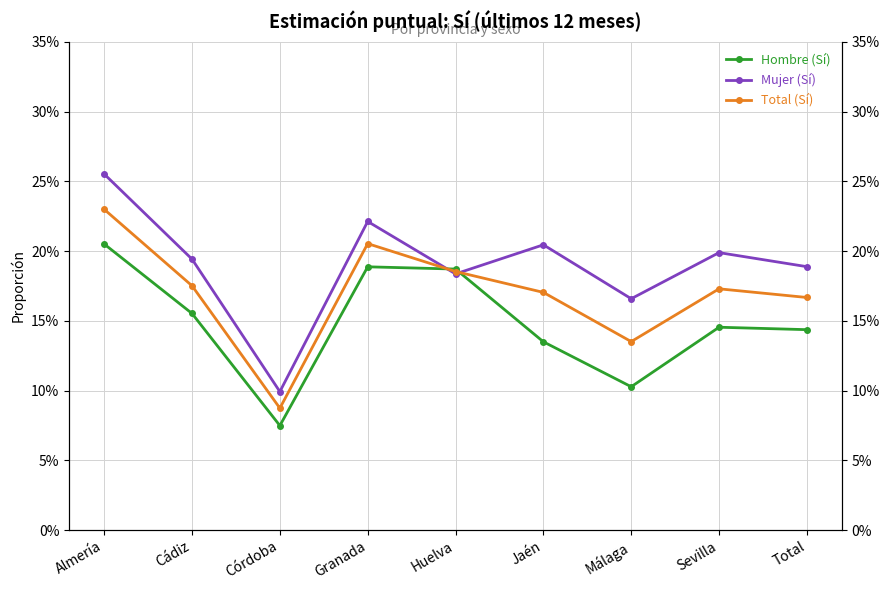

Which has a higher value, Cádiz or Granada?

Granada